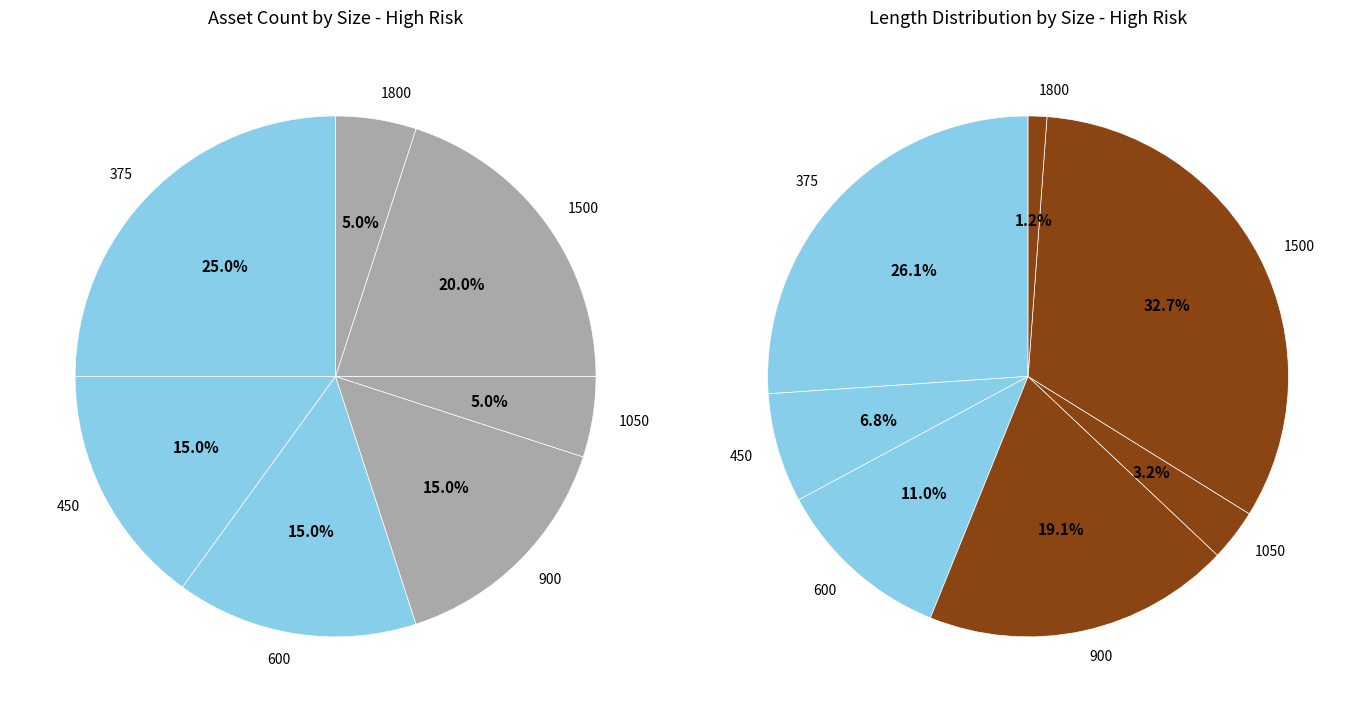

Does any single category account for the majority?

No